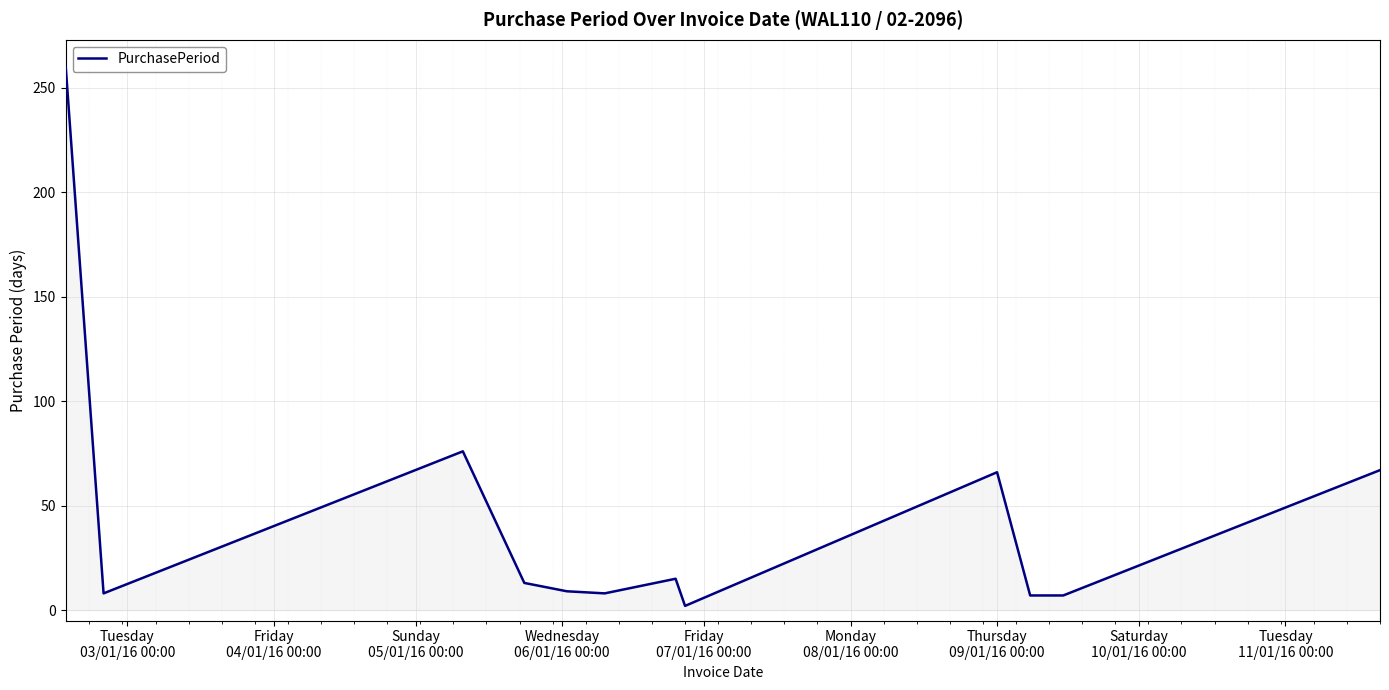

What is the maximum value shown in the chart?

260